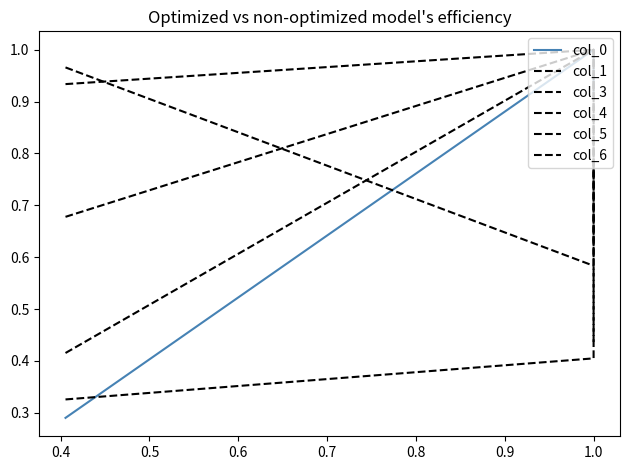

Is this an area chart (filled region under the line)?

No